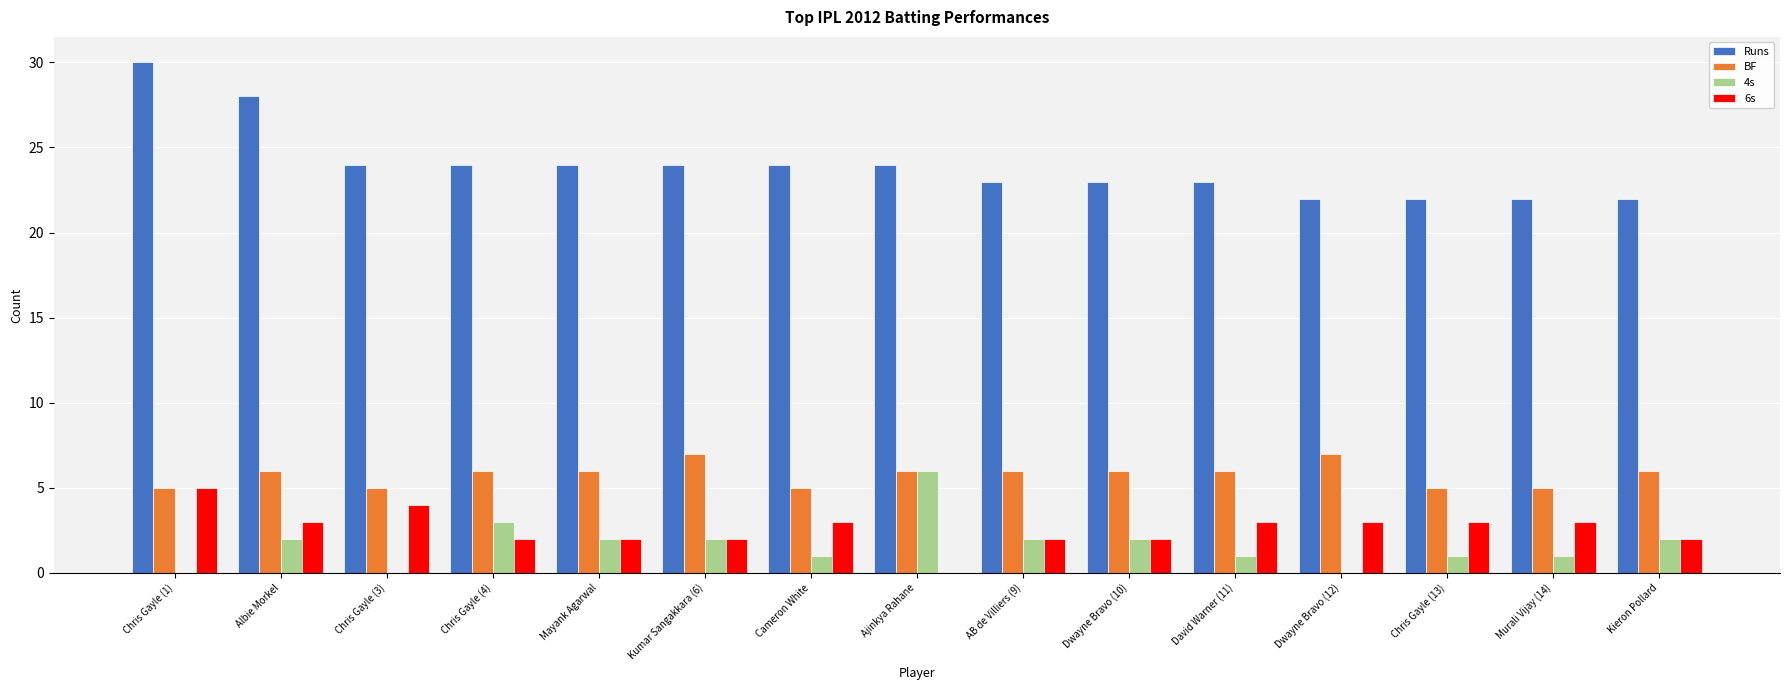

Where is 4s nearest to the value 3?

Chris Gayle (4)